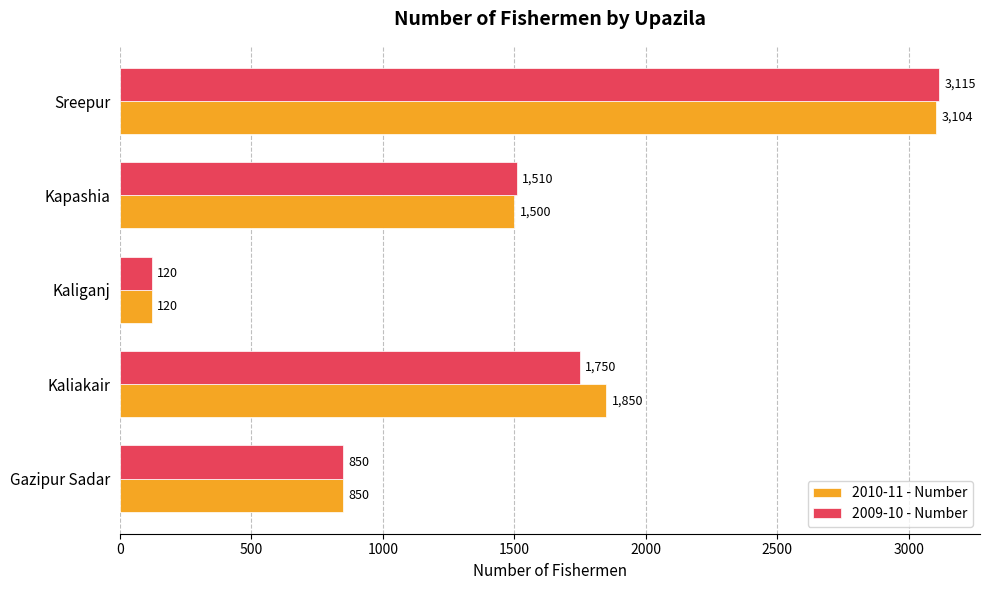

Count the number of categories in the chart.

5